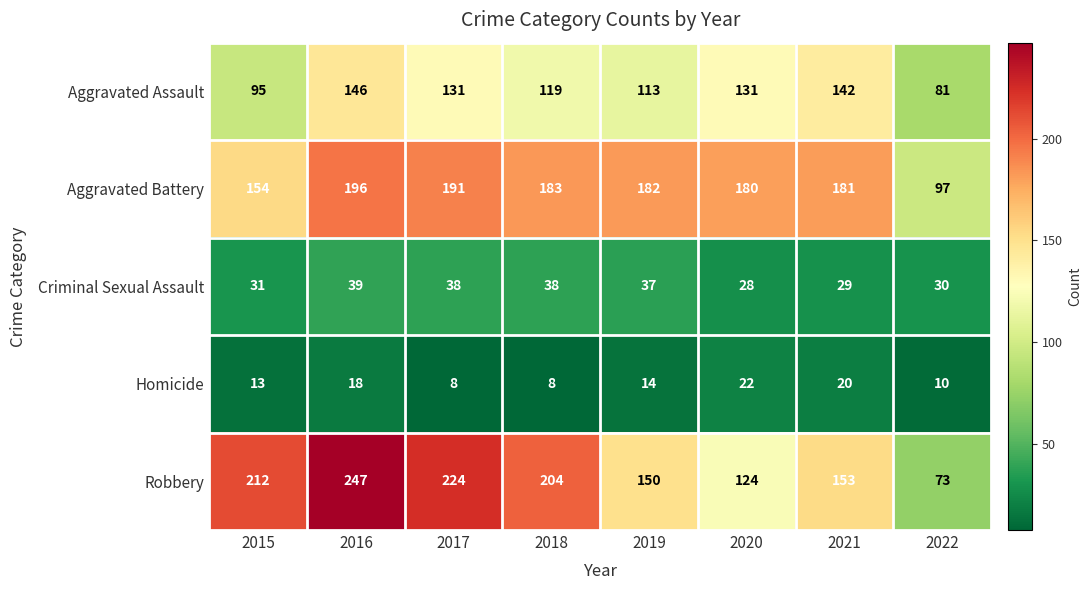

What is the minimum value shown in the chart?

8